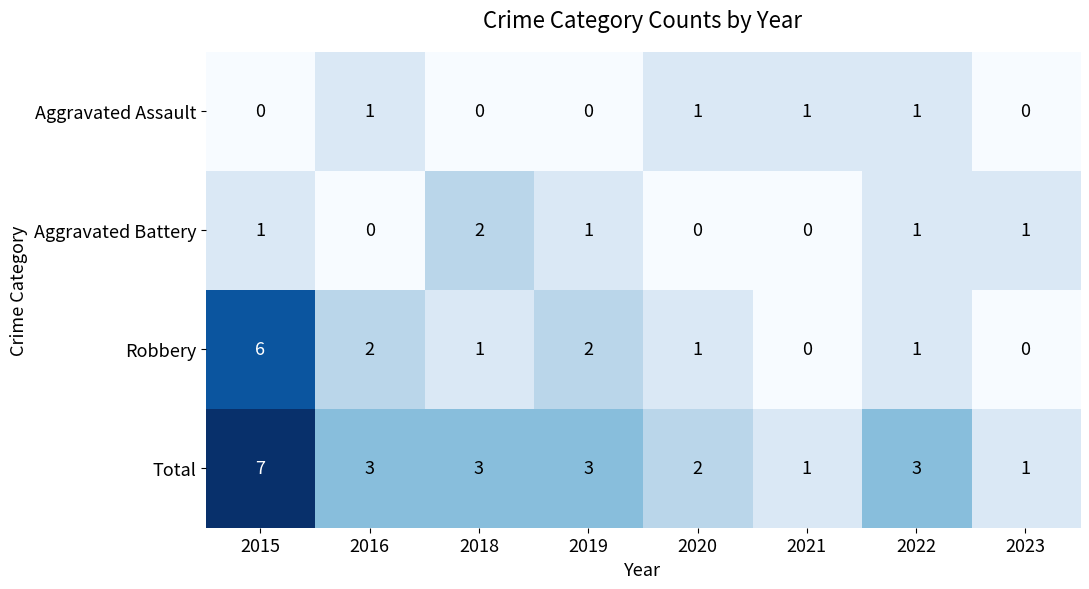

What is the difference between the highest and lowest values at 2022?

2